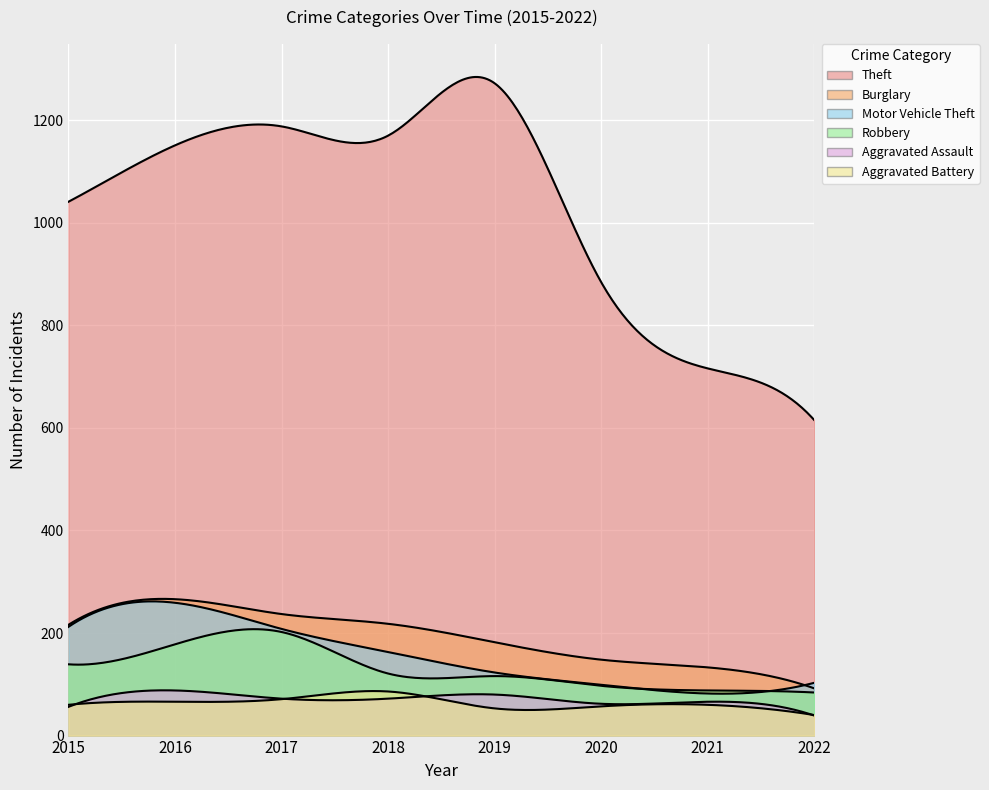

In Theft, how many points are lower than both neighbors (excluding endpoints)?

1